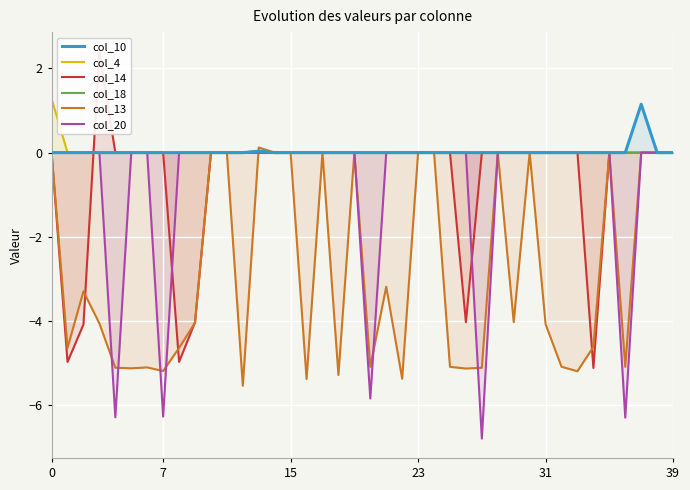

List the series in order of their peak value, highest first.

col_14, col_4, col_10, col_13, col_18, col_20